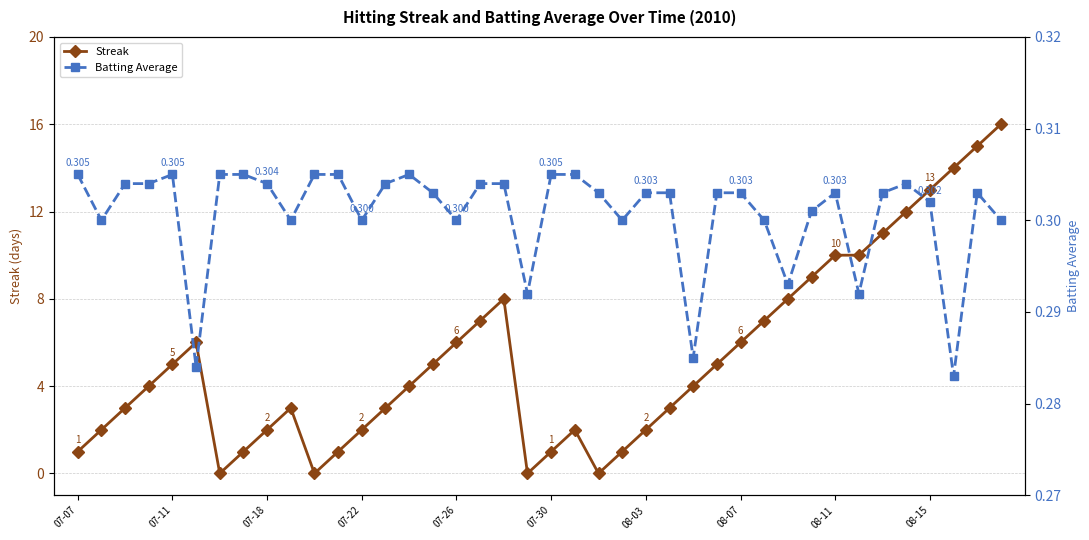

The value of Streak at 08-11 is 16. True or false?

False